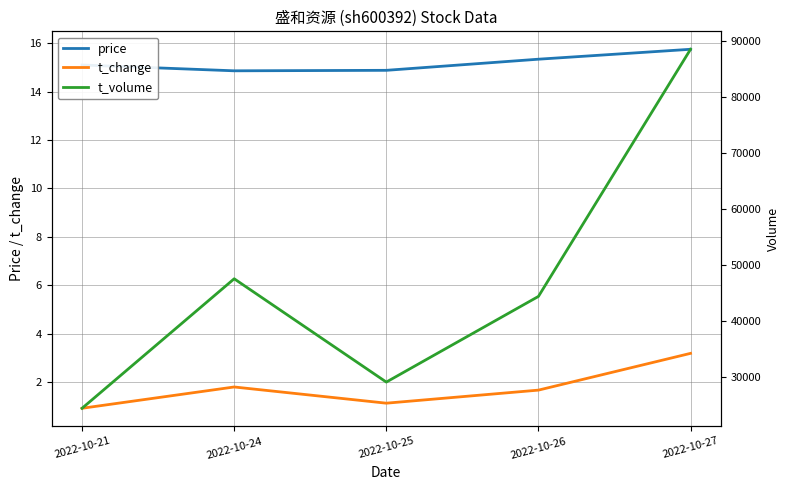

True or false: t_volume and t_change cross at least once.

False